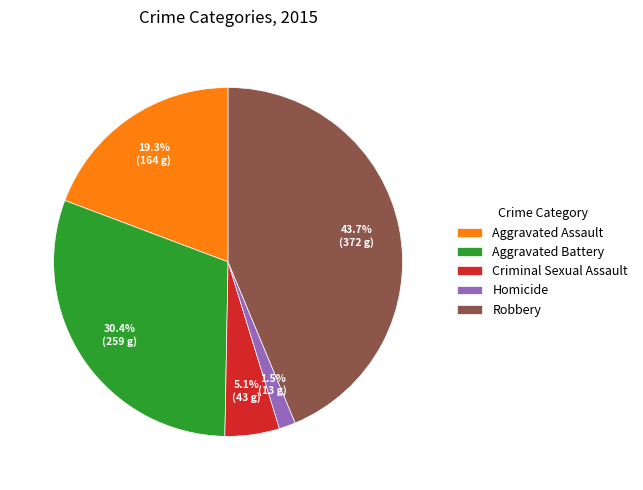

Rank the categories by value from highest to lowest.

Robbery, Aggravated Battery, Aggravated Assault, Criminal Sexual Assault, Homicide